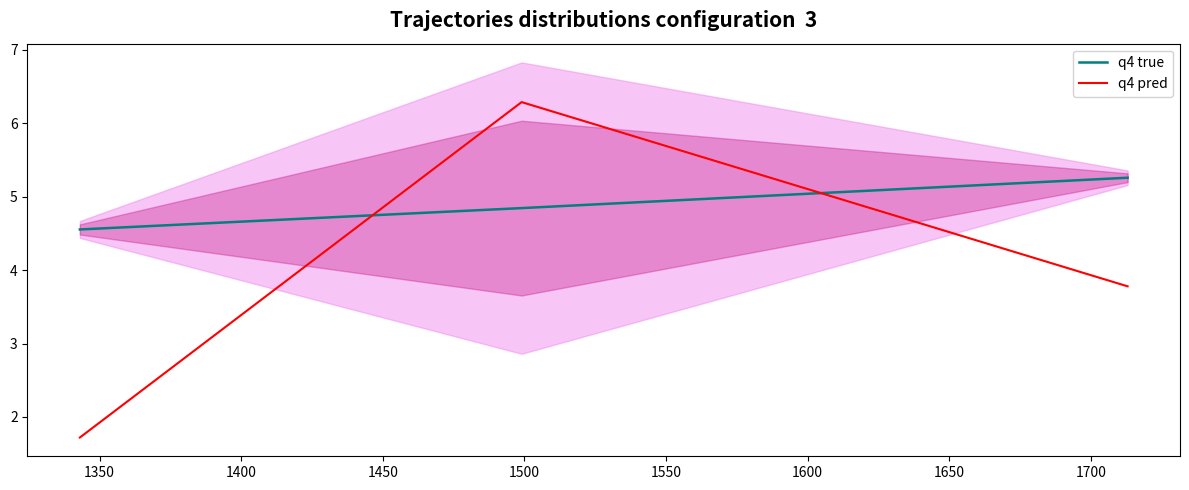

What is the highest value of the q4 pred series?

6.3